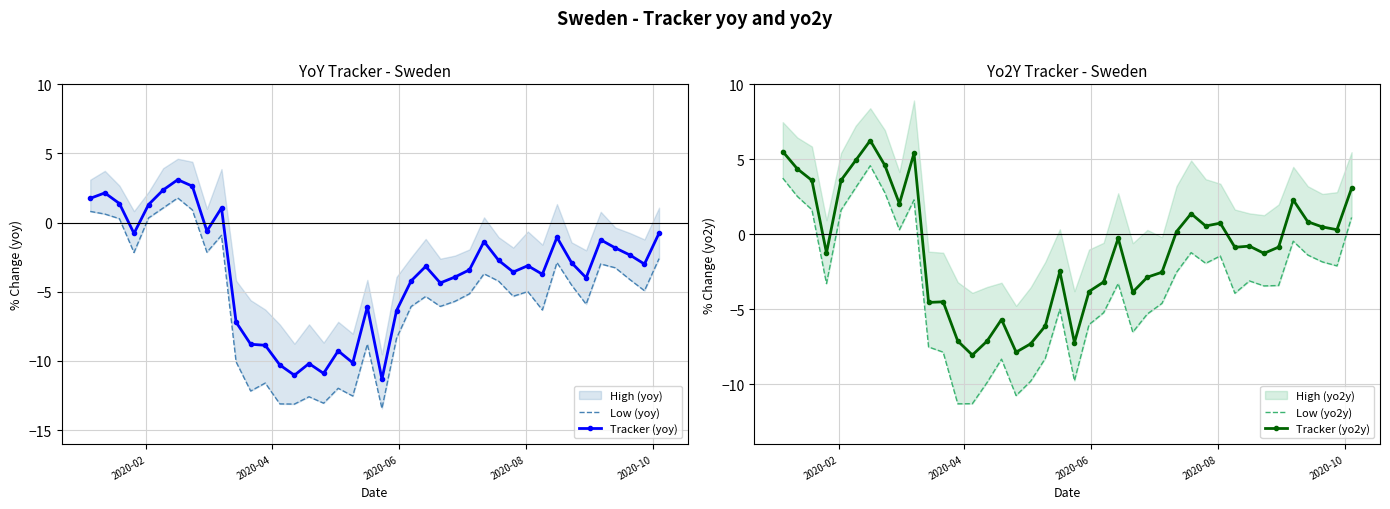

What is the value of the Tracker (yo2y) point at the 37th from the left?

0.8